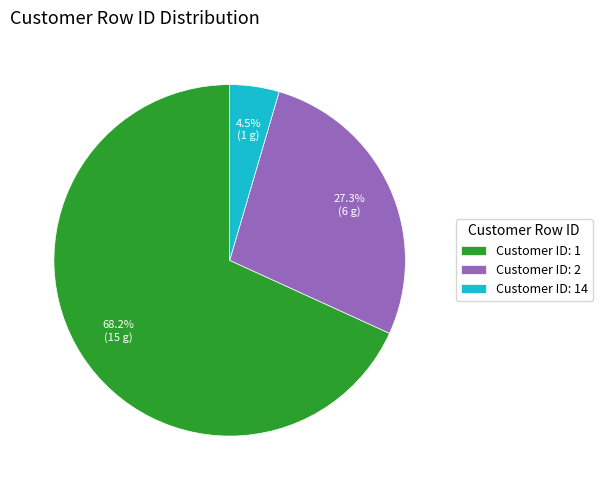

To the nearest percent, what is the difference between the largest and smallest slice percentages?

64%